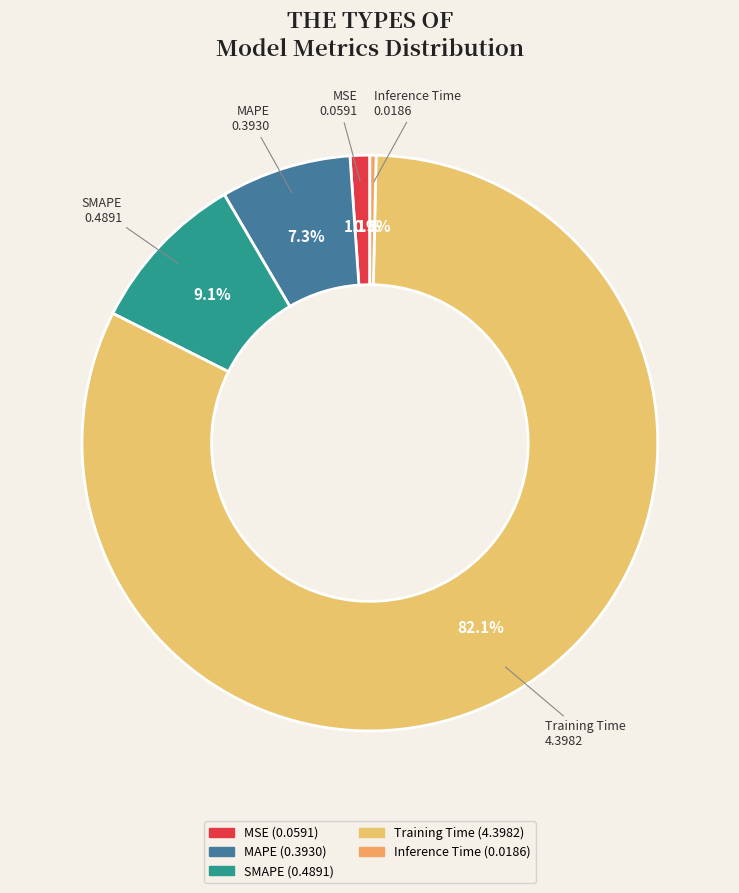

Does any single category account for the majority?

Yes